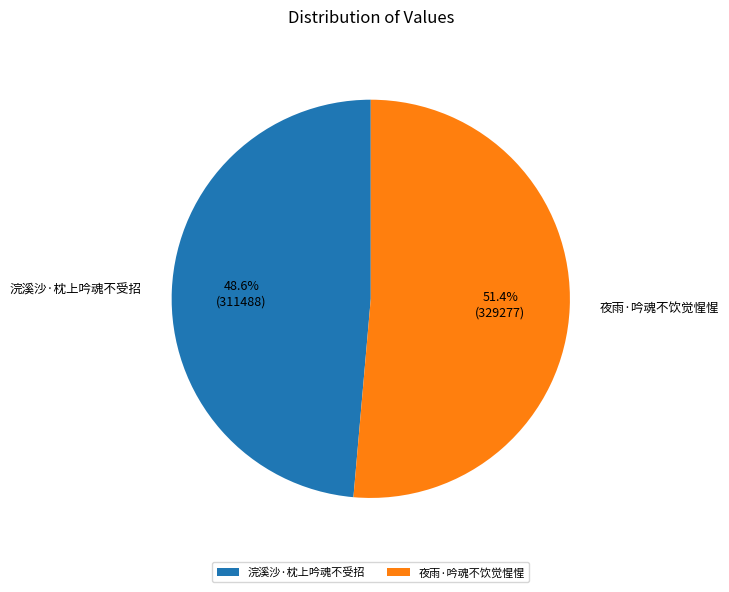

What is the ratio of the value at 浣溪沙·枕上吟魂不受招 to the value at 夜雨·吟魂不饮觉惺惺?

0.9